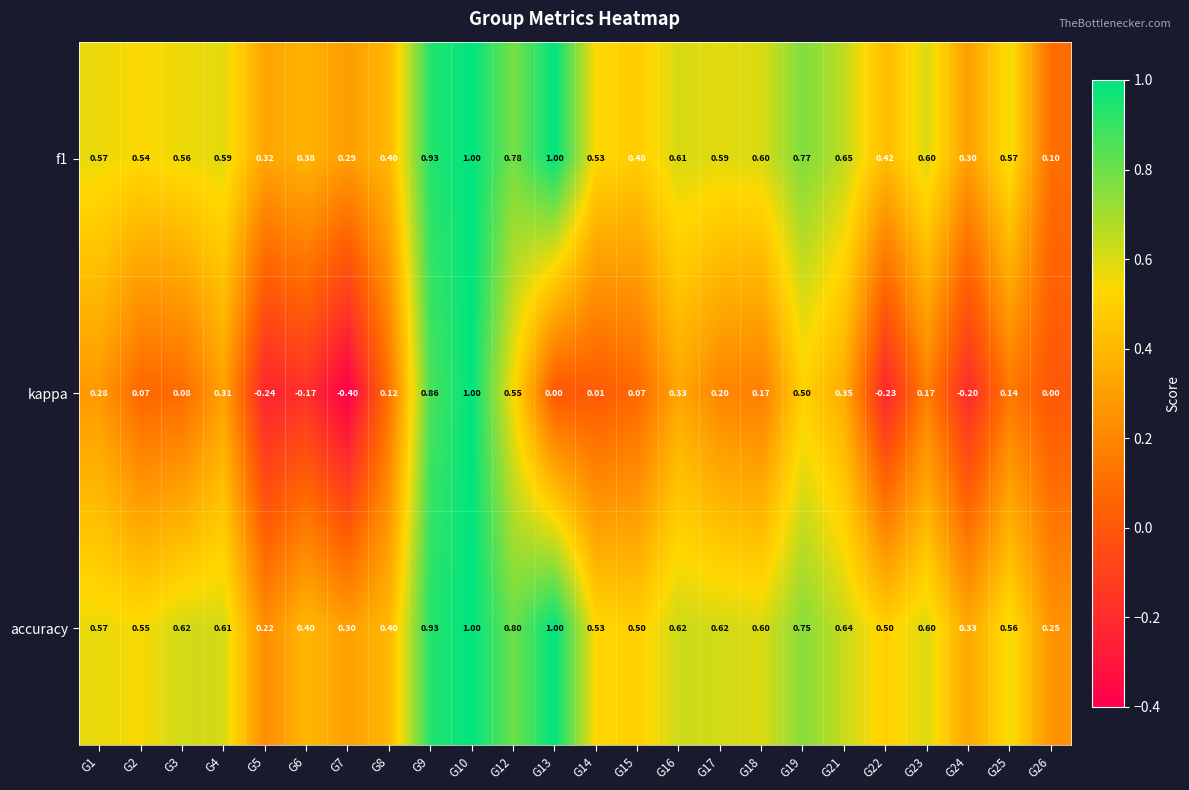

Which series has the largest total across all categories?

accuracy